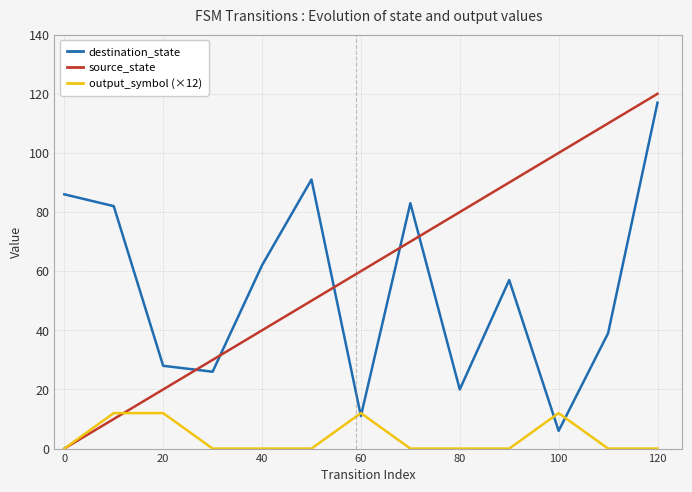

Which series has the largest range (max minus min)?

source_state